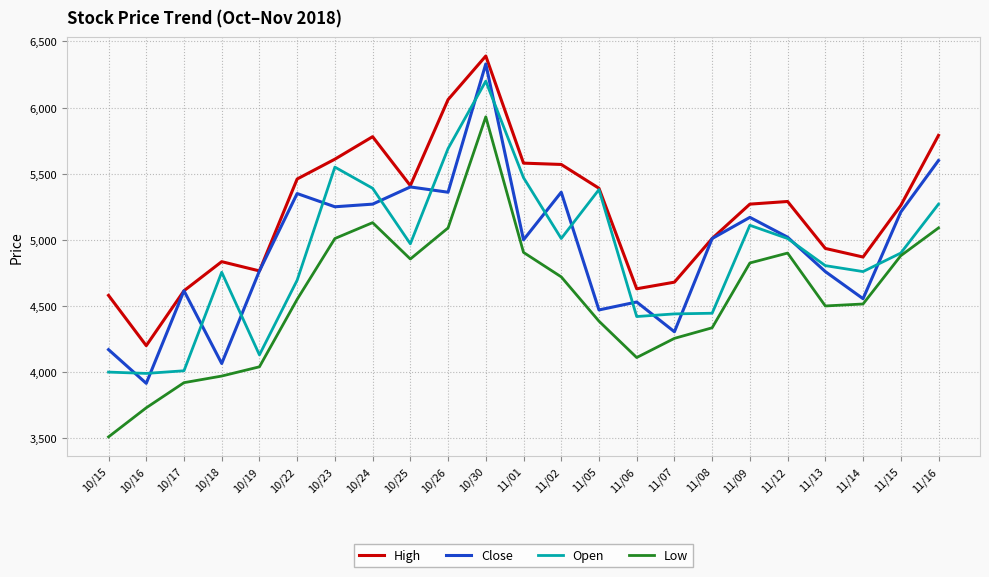

Count the number of categories in the chart.

23